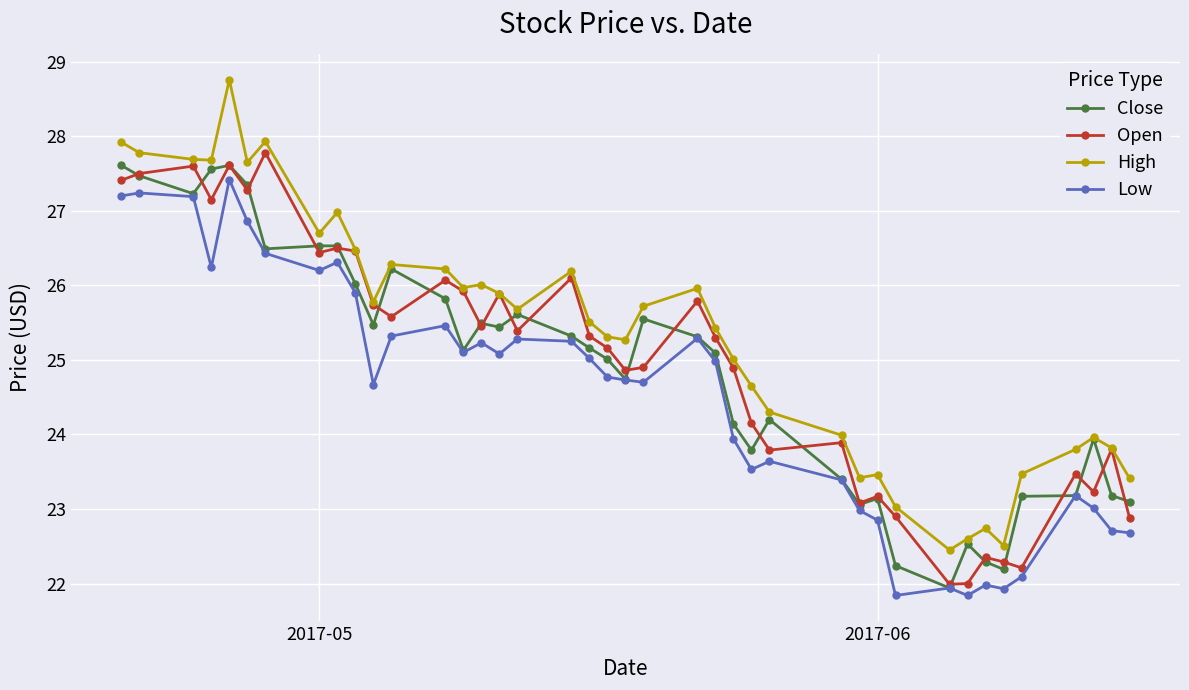

Which series has the widest spread of values?

High